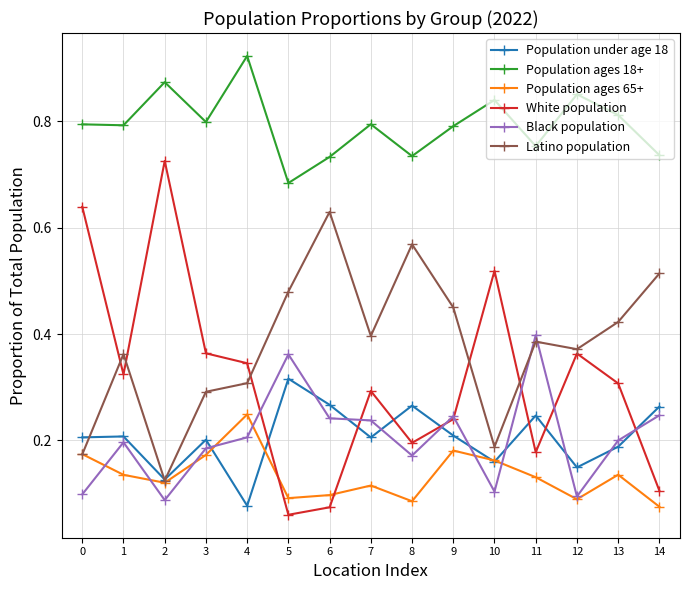

Which series has the largest total across all categories?

Population ages 18+